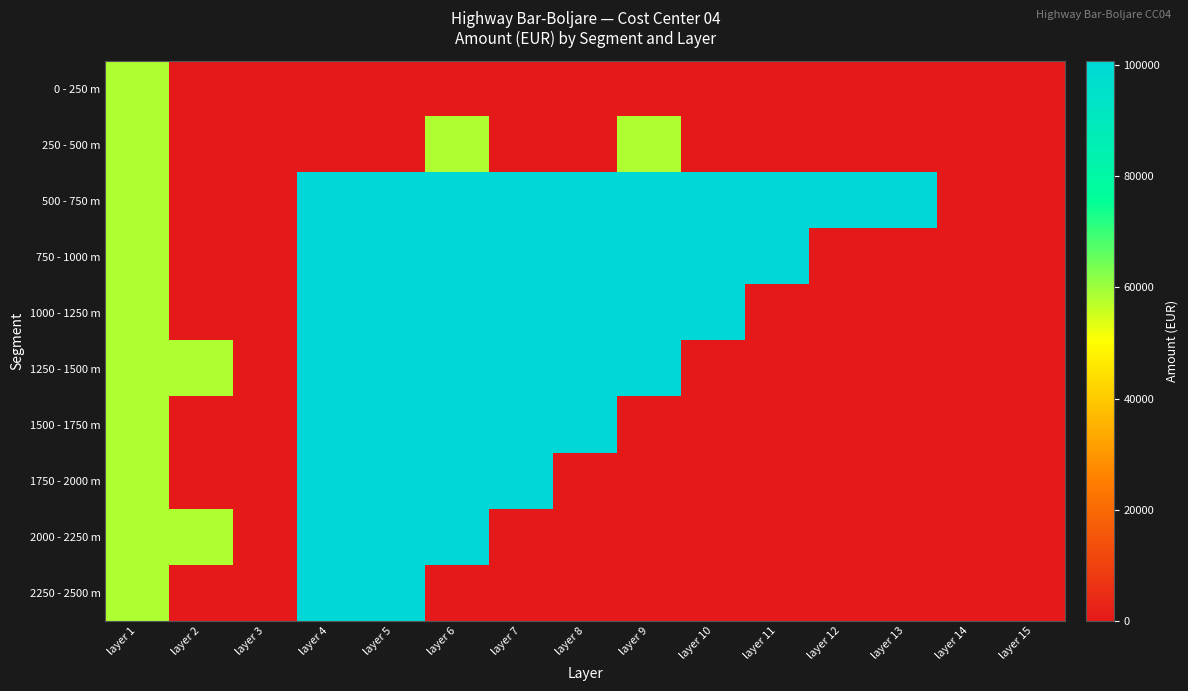

Between layer 1 and layer 14, which series saw the biggest shift?

0 - 250 m